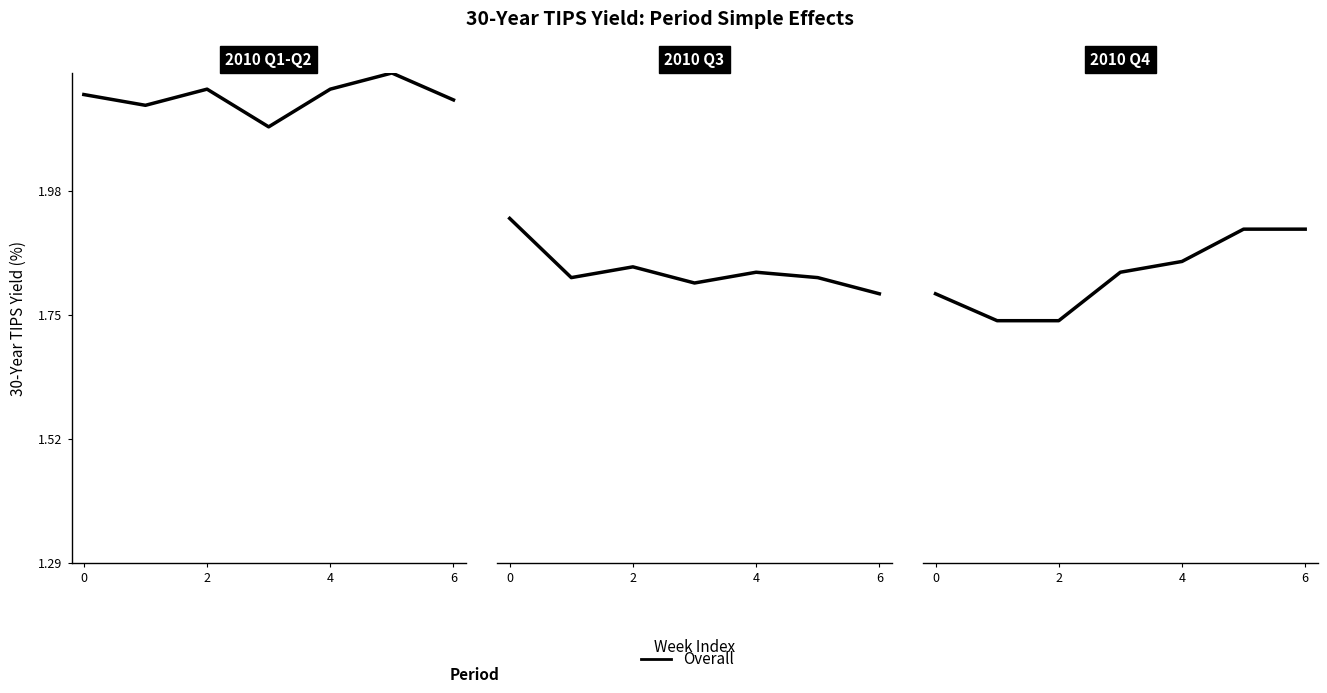

What is the ratio of the value at 2 to the value at 4?

1.0